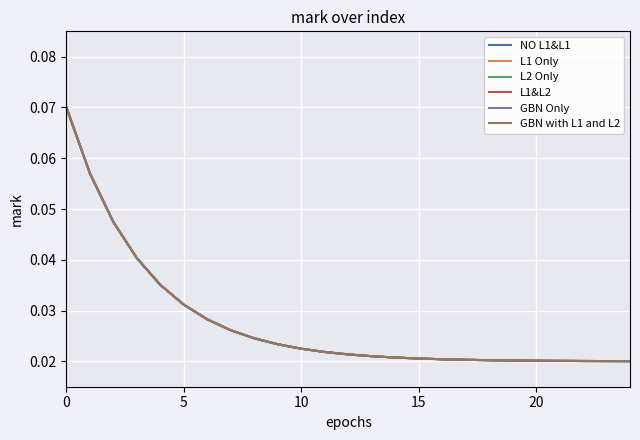

Count the L1 Only values in the range 0 to 1.

25